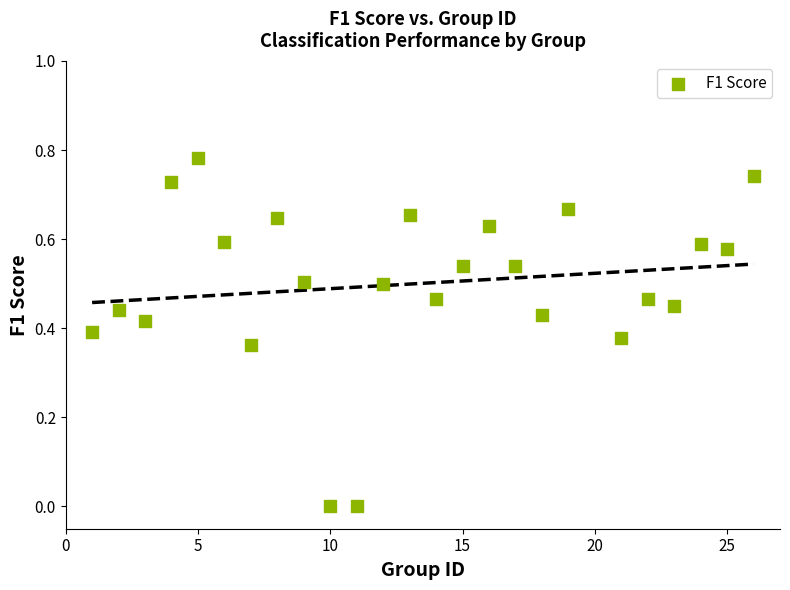

What is the range of X values (max minus min)?

25.0